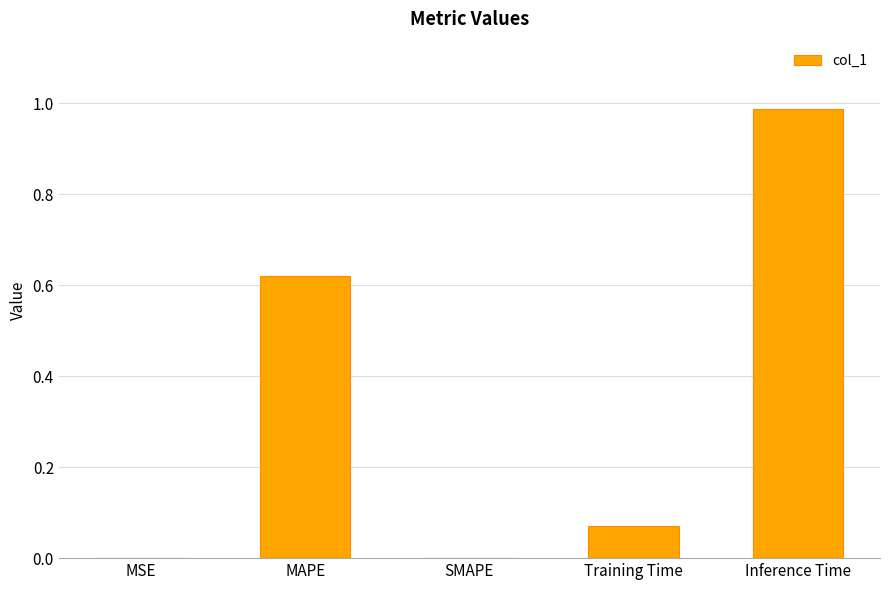

What is the sum of all values?

1.7